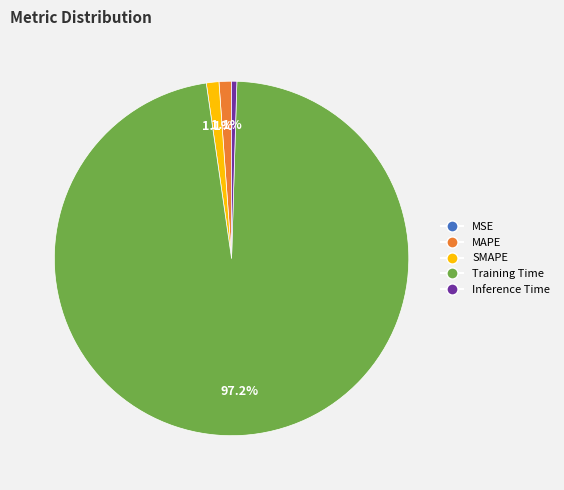

To the nearest percent, what is the difference between the largest and smallest slice percentages?

97%